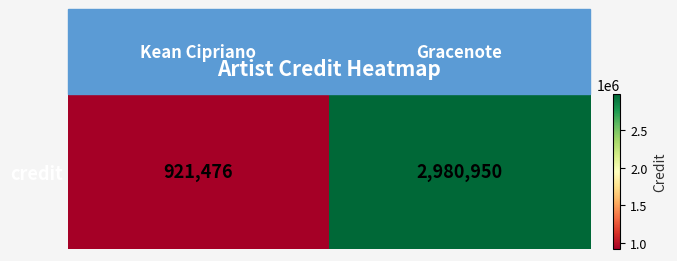

Reading left to right, extract all data points from this chart.

921476	2980950